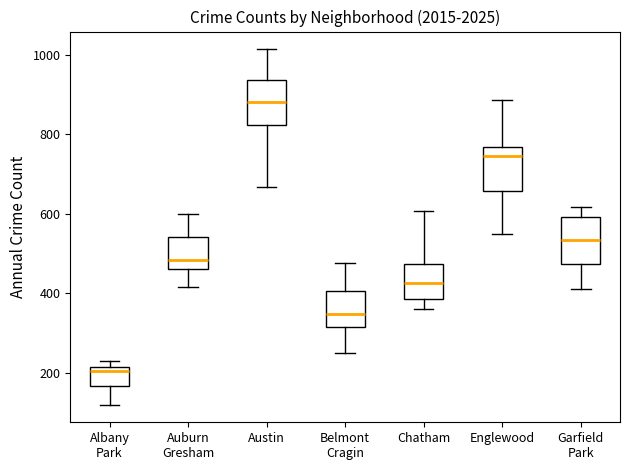

Which box has the highest median line?

Austin